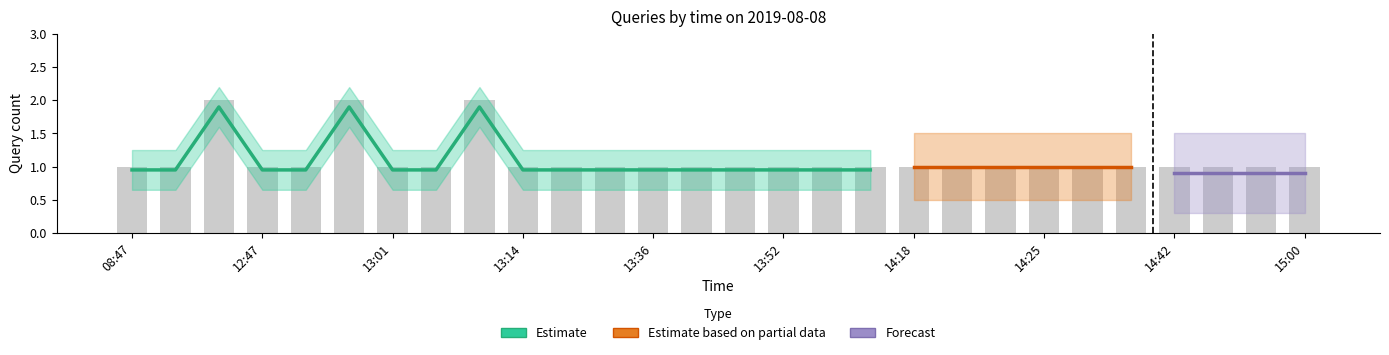

At which category is the sum across all series the highest?

12:41